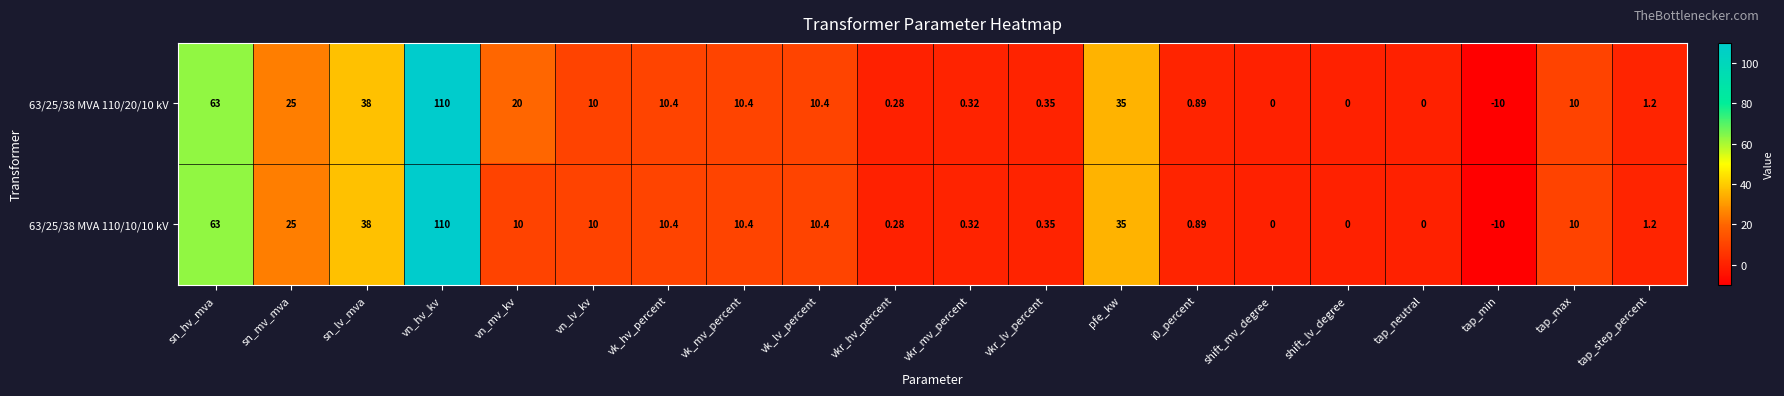

At which category is the sum across all series the highest?

vn_hv_kv